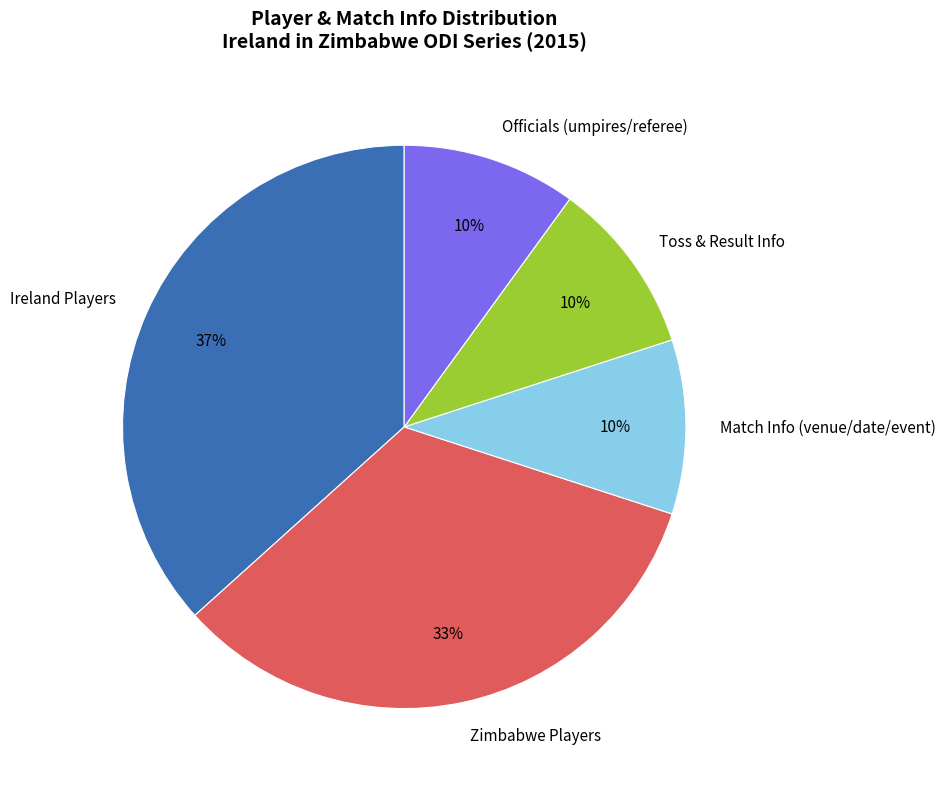

How many slices are in this pie chart?

5